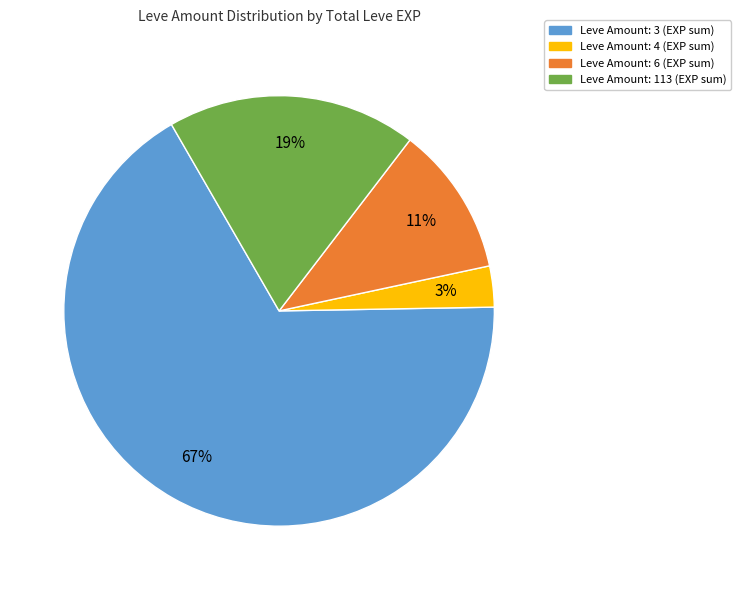

Is there a majority slice in this chart?

Yes